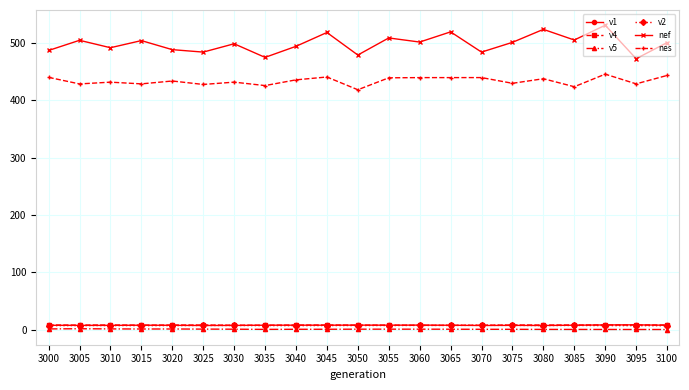

True or false: v4 has more than 1 points higher than both neighbors.

True